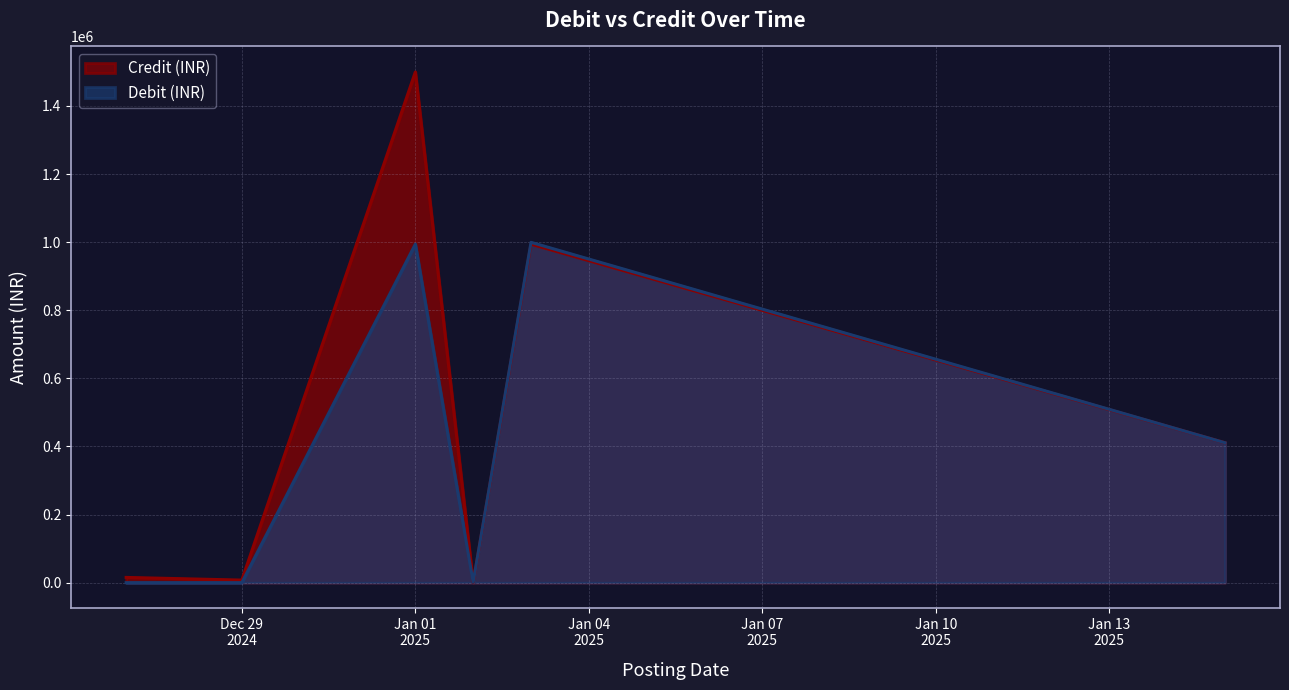

List the series in order of their overall mean, highest first.

Credit (INR), Debit (INR)